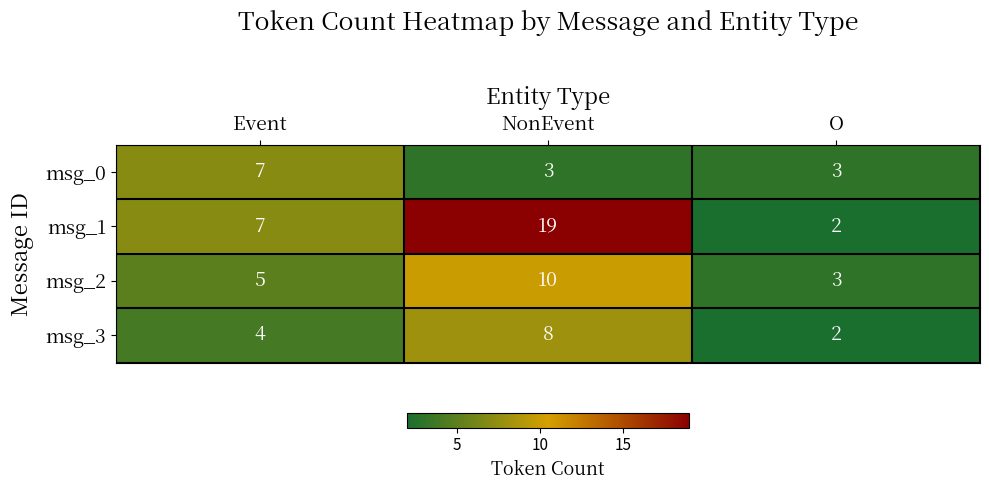

How many msg_1 values are between 2 and 19?

3